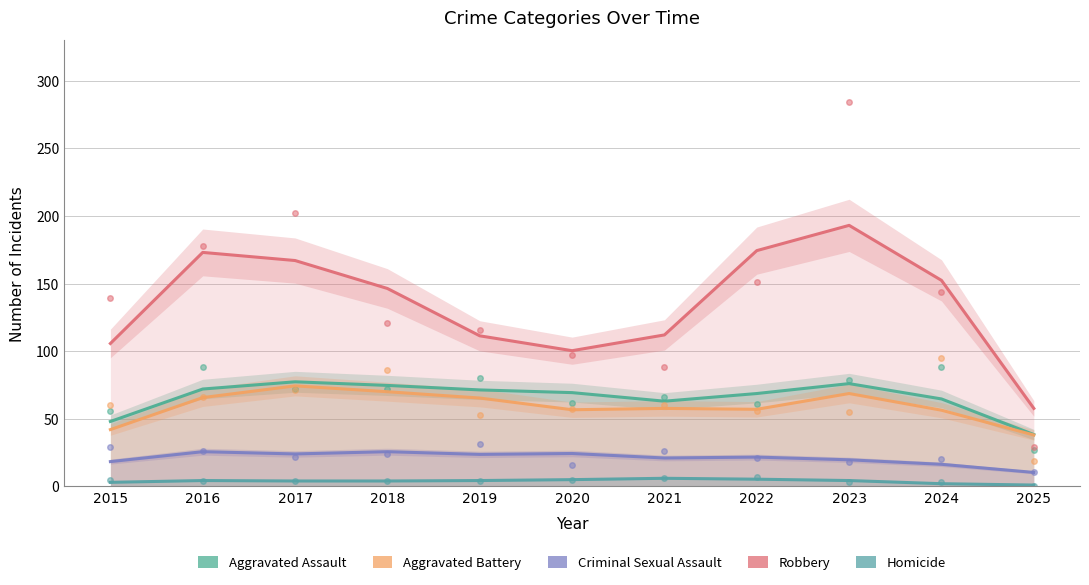

Rank the series by their maximum value, from highest to lowest.

Robbery, Aggravated Assault, Aggravated Battery, Criminal Sexual Assault, Homicide